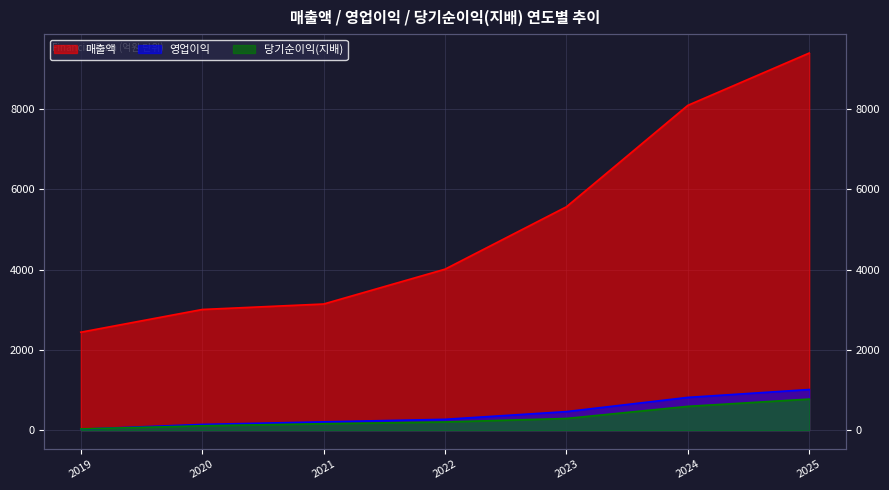

True or false: 영업이익 and 매출액 cross at least once.

False